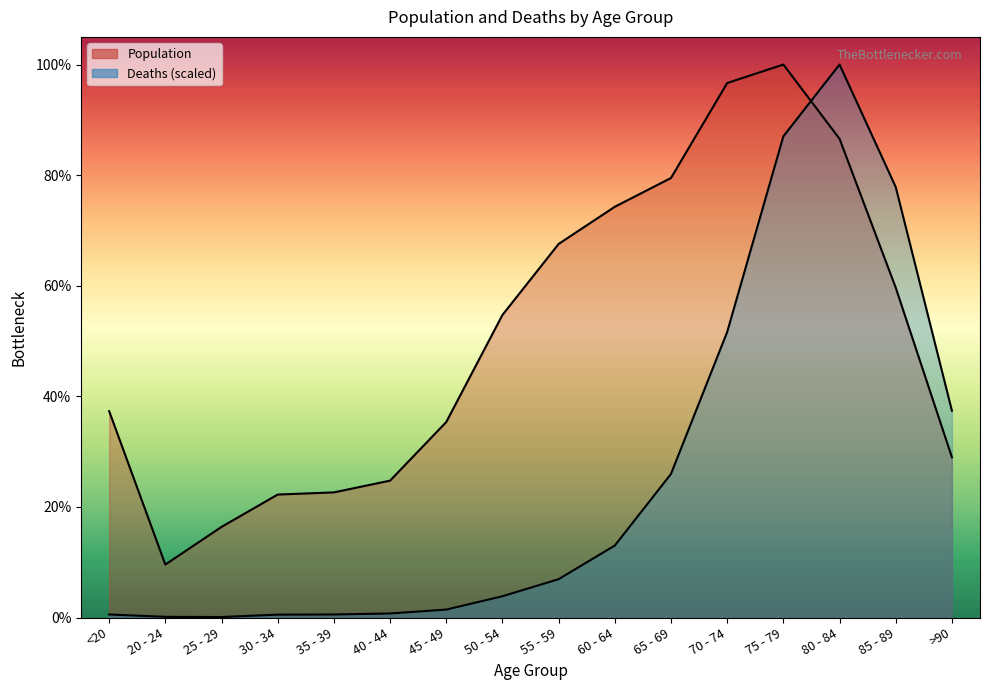

Reading right to left, transcribe all the data shown in this chart.

Population: 3604.0	7417.0	10764.0	12434.0	12018.0	9883.0	9236.0	8400.0	6803.0	4396.0	3078.0	2814.0	2765.0	2038.0	1191.0	4641.0
Deaths: 4649.9	9679.8	12434.0	10819.4	6420.2	3229.1	1618.4	862.4	478.7	178.6	91.2	68.4	64.6	11.4	15.2	68.4